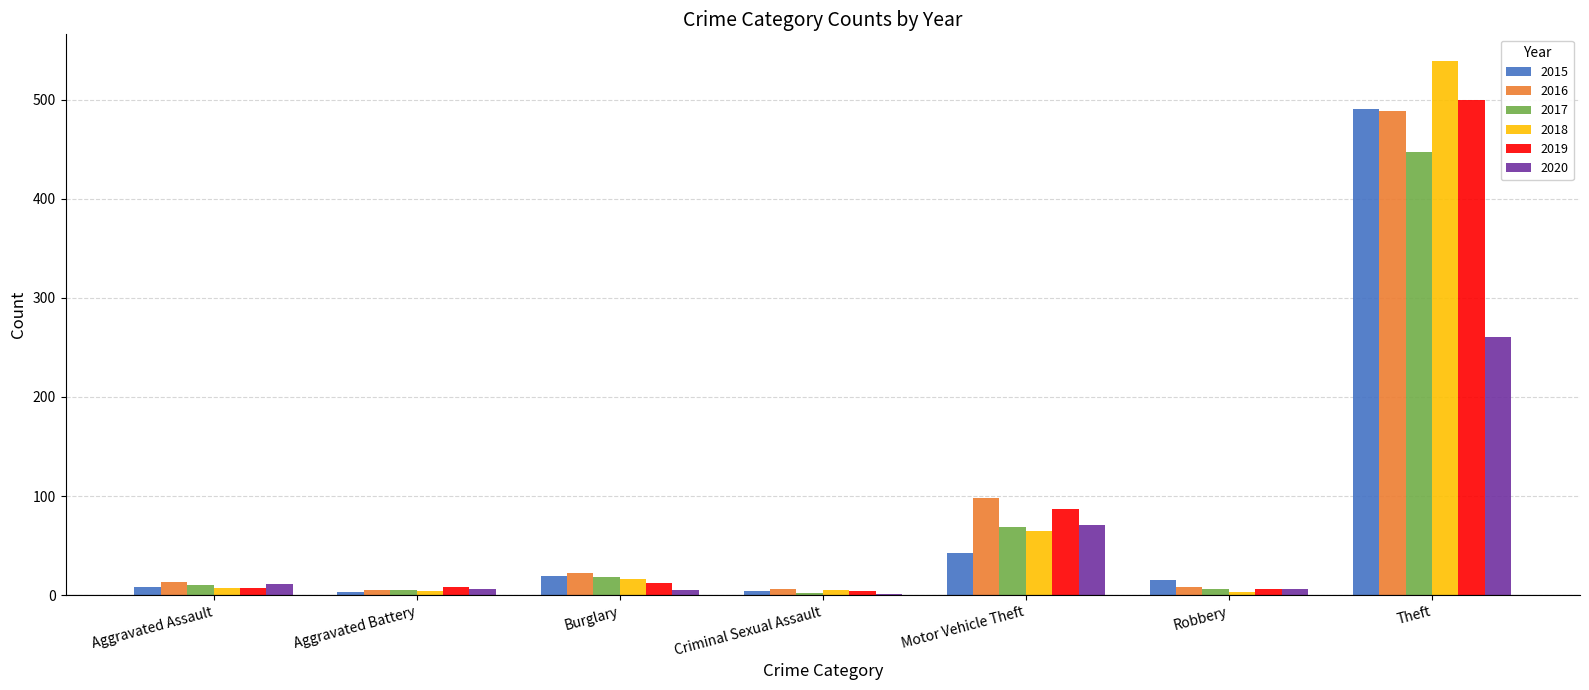

The value of 2016 at Burglary is 22. True or false?

True